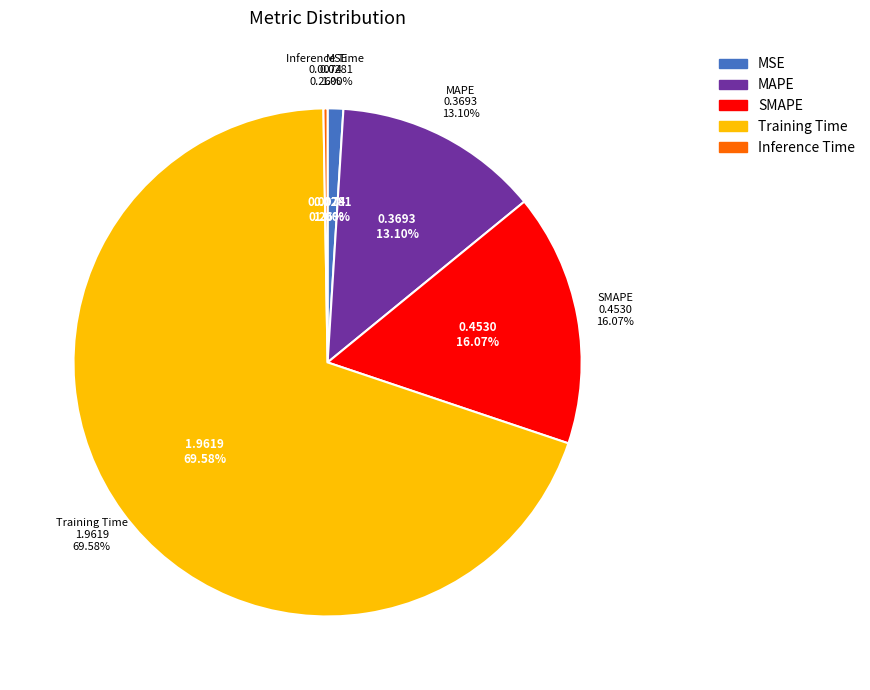

To the nearest percent, what is the difference between the MAPE and Training Time slice percentages?

56%